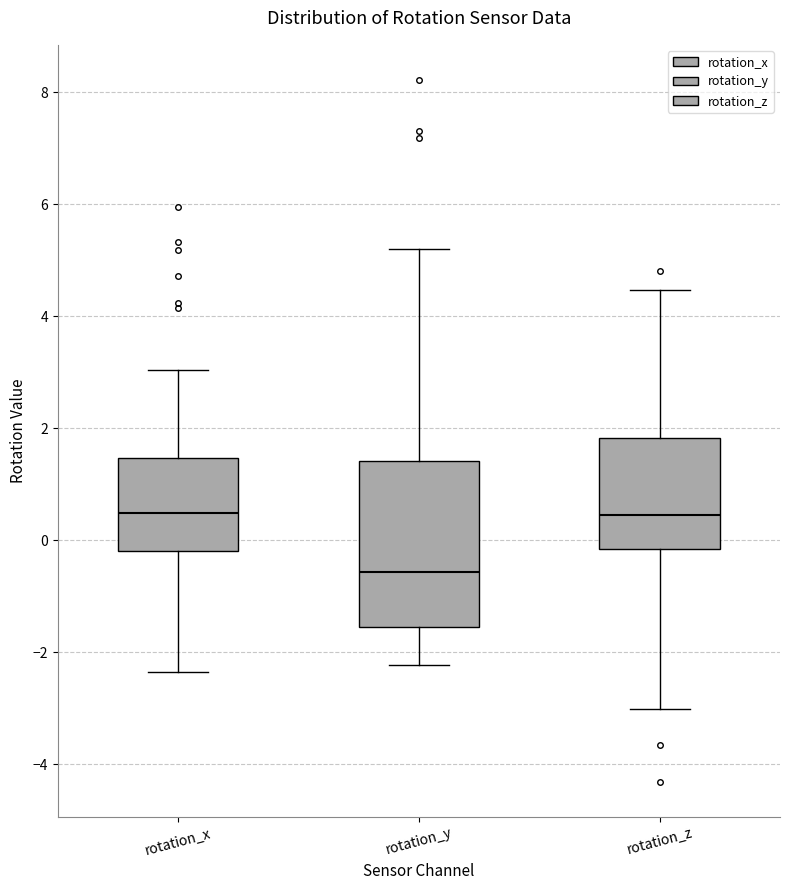

Reading left to right, read every box against the y-axis: the position of its median line, the range the box covers, and the ends of its whiskers. The values are not printed on the chart, so give them approximately, as read against the axis.

rotation_x: median 0.4, box -0.2 to 1.4, whiskers -2.4 to 3.0
rotation_y: median -0.6, box -1.6 to 1.4, whiskers -2.2 to 5.2
rotation_z: median 0.4, box -0.2 to 1.8, whiskers -3.0 to 4.4